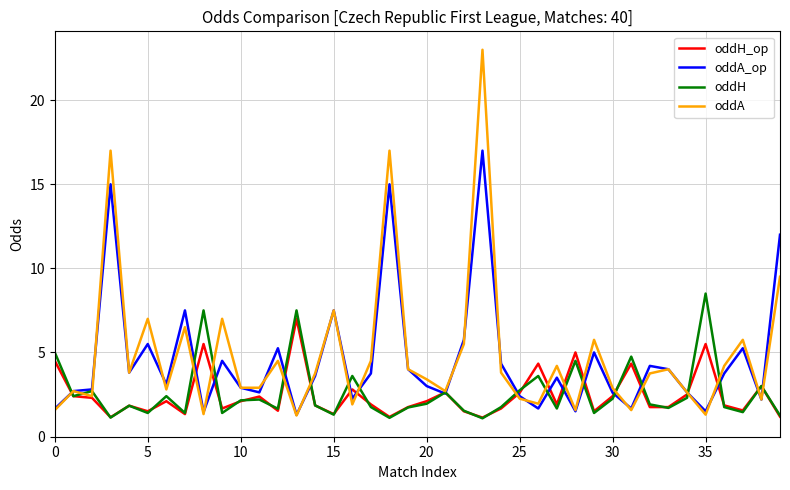

Rank the series by their maximum value, from lowest to highest.

oddH_op, oddH, oddA_op, oddA